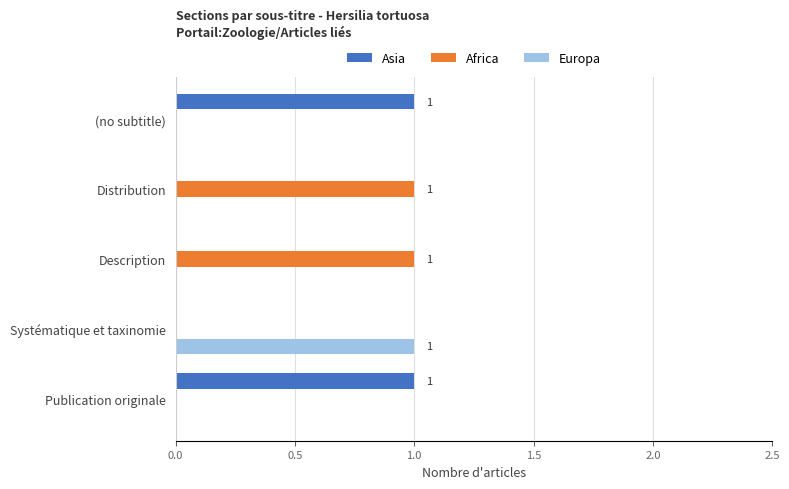

Is it true that Asia equals 0 at Distribution?

True